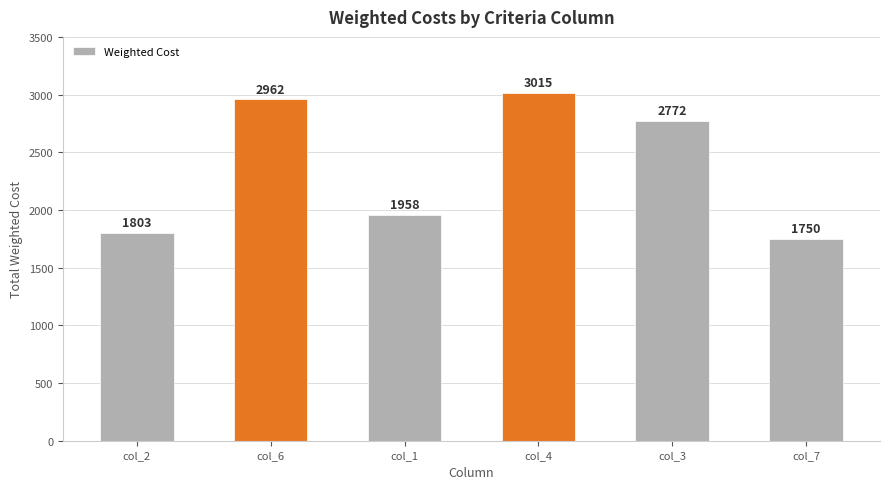

The value at col_1 is 3020. True or false?

False